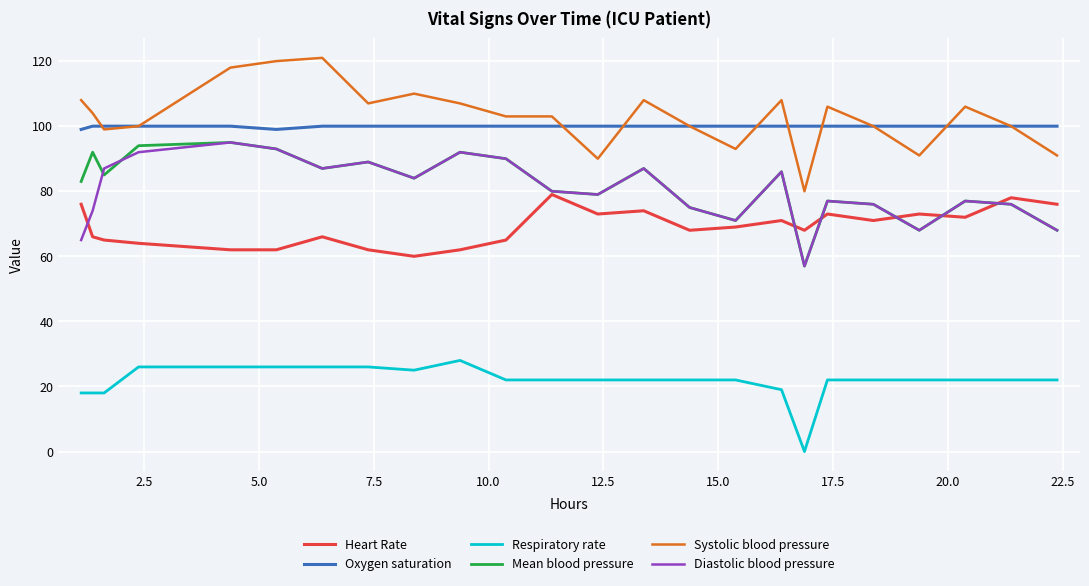

What is the highest value of the Respiratory rate series?

28